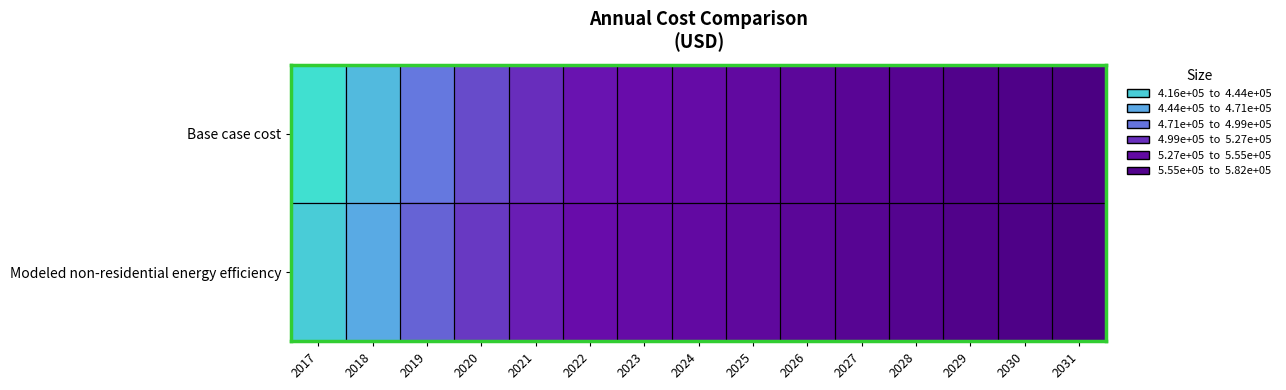

Which series has the largest total across all categories?

Modeled non-residential energy efficiency